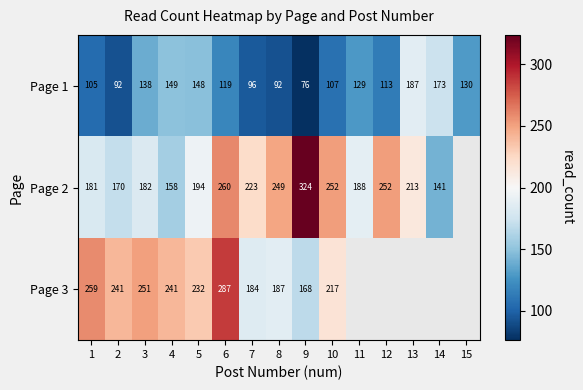

Where is Page 1 nearest to the value 131?

15